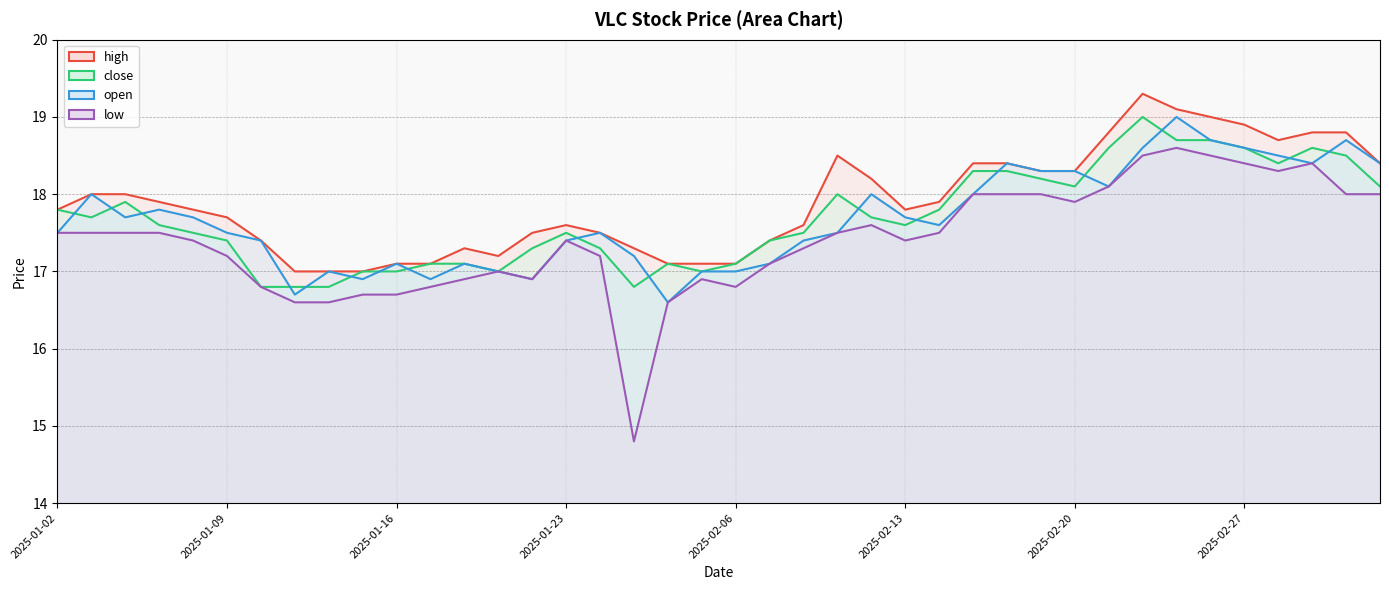

Which series has the largest total across all categories?

high